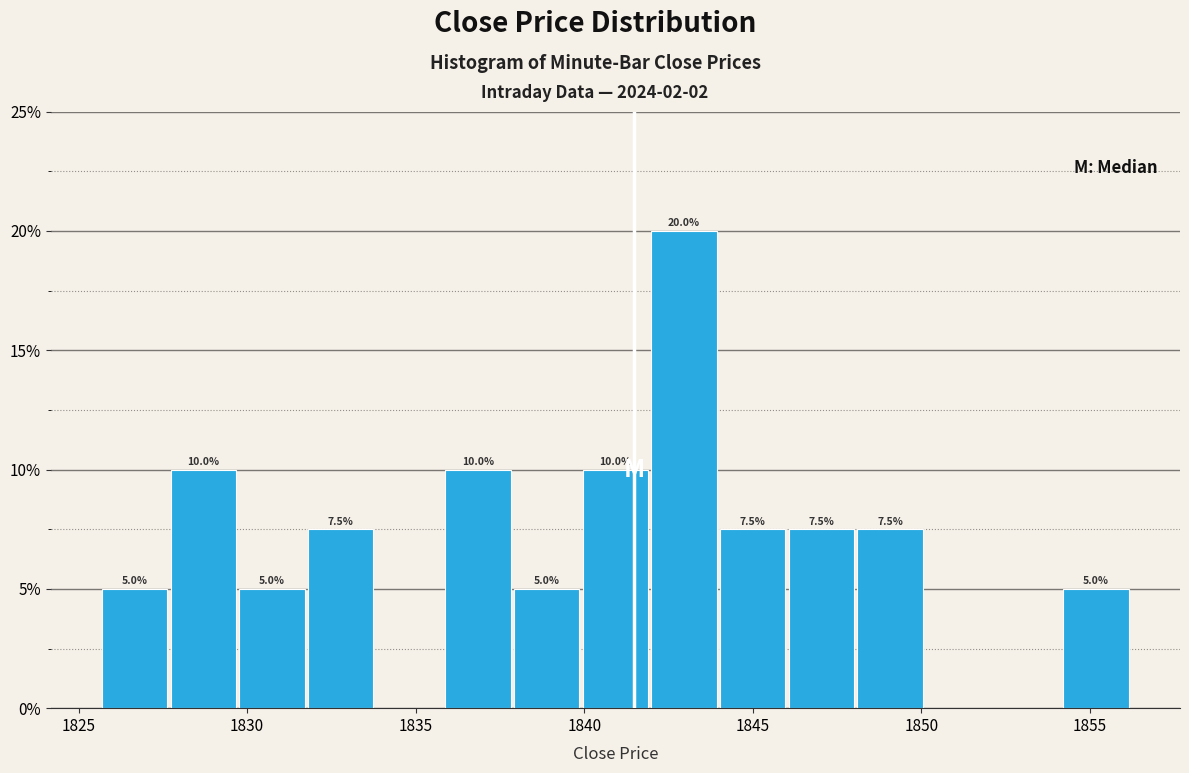

Which range on the x-axis has the tallest bar?

1842.0 to 1844.0